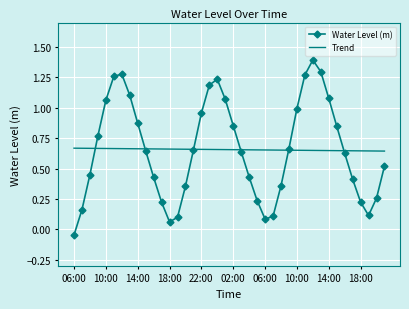

Which series has the widest spread of values?

Water Level (m)